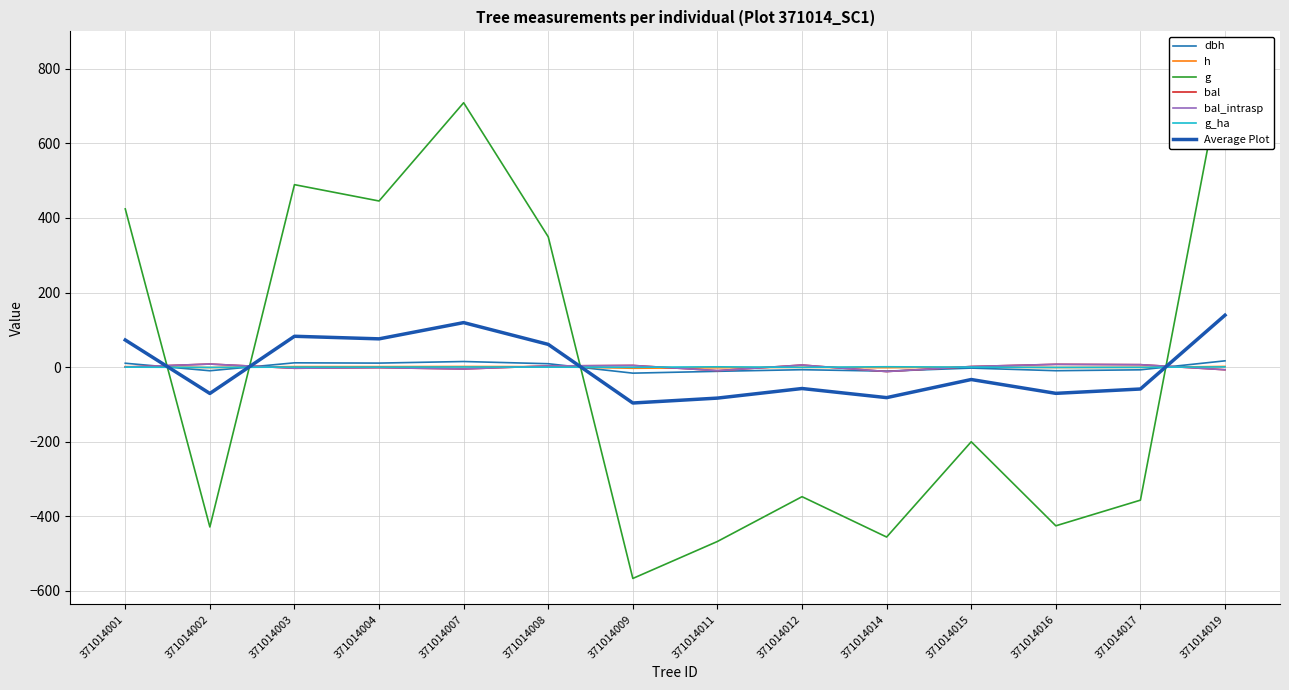

What is the value of the bal_intrasp point at the 5th from the left?

-4.9